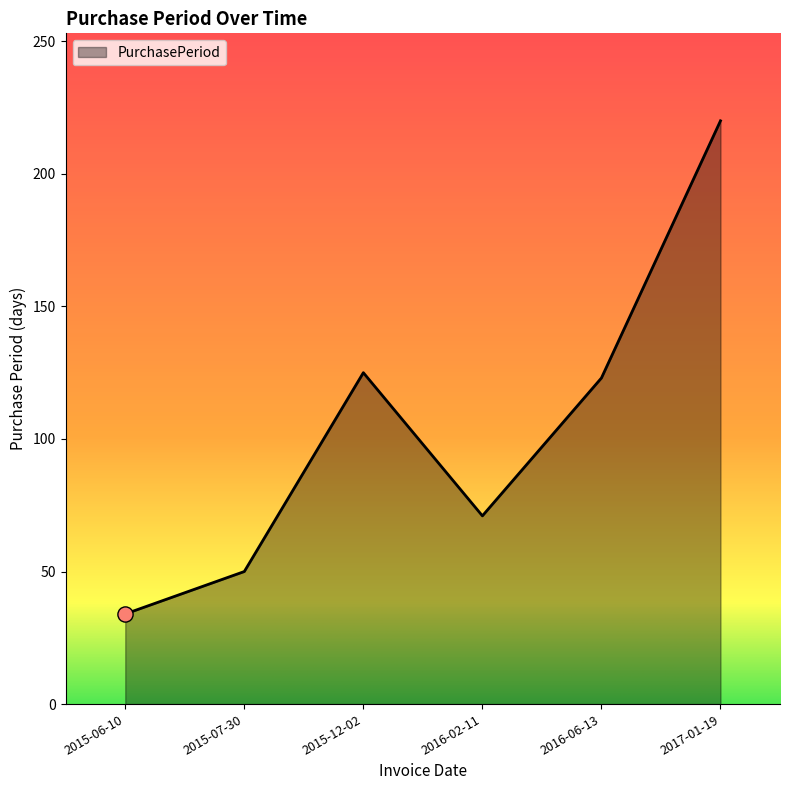

What is the change in value from 2015-06-10 to 2016-02-11?

+37